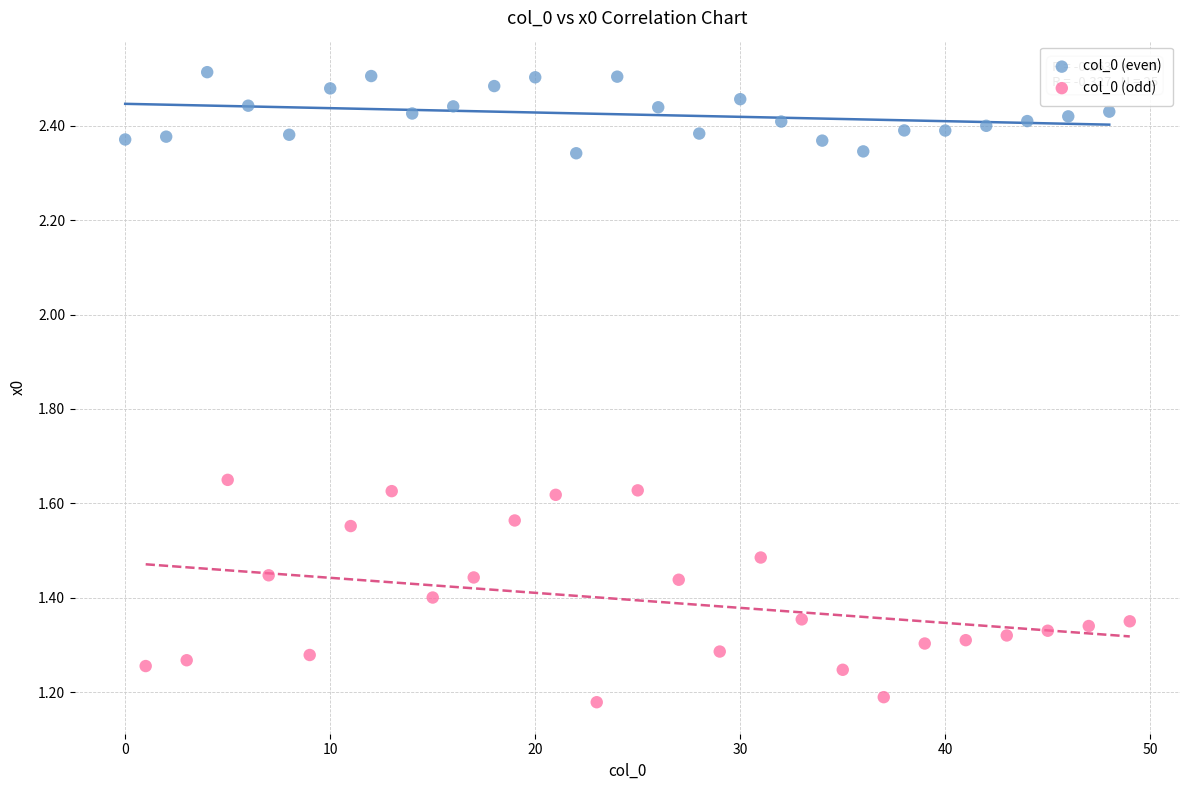

Which series contains the lowest Y value?

col_0 (odd)